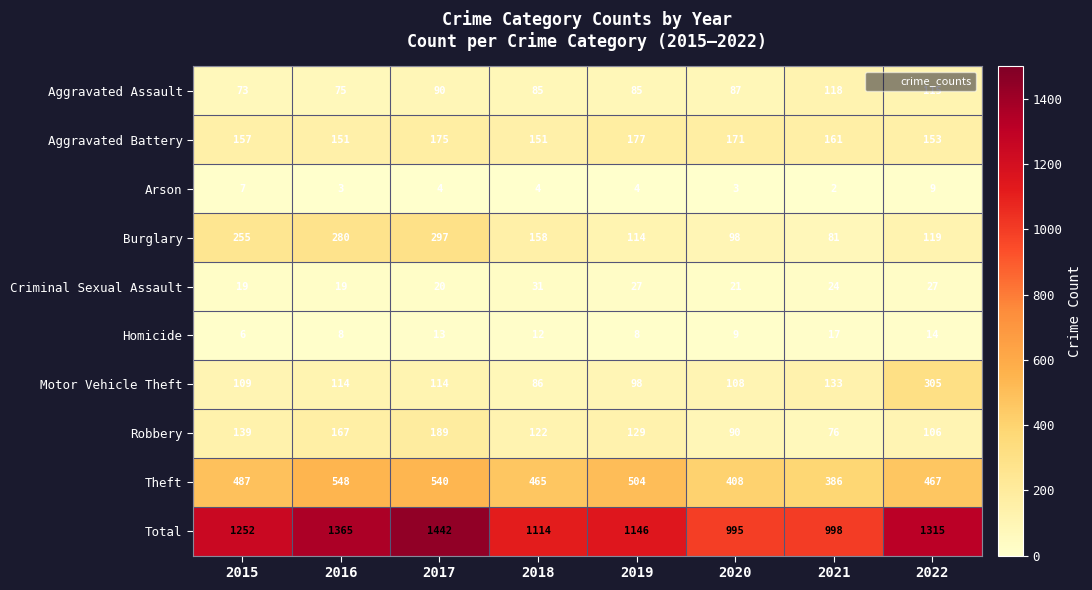

How many data points in Arson are less than 4?

3